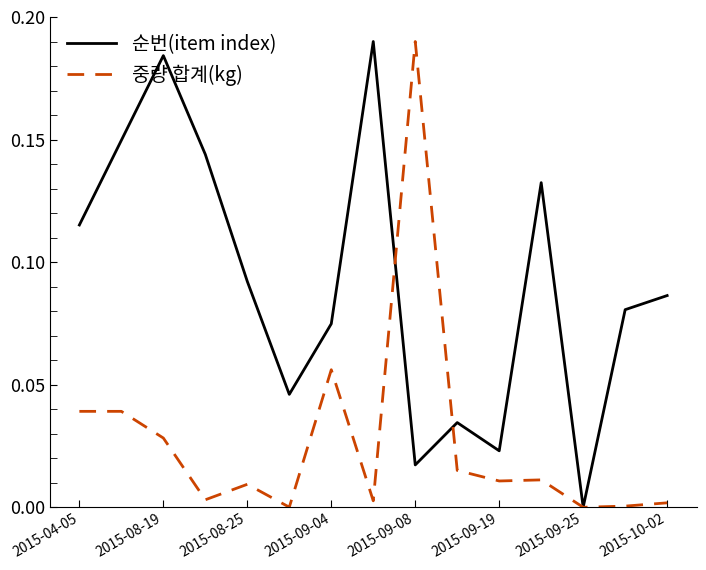

Which series ends up on top after the final intersection of 순번(item index) and 중량 합계(kg)?

순번(item index)